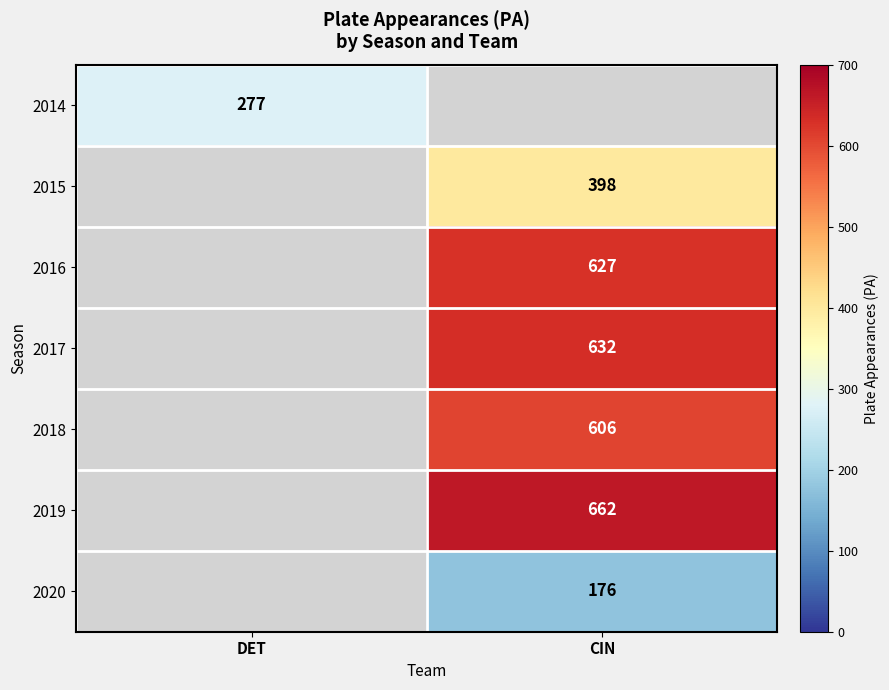

At which category does the chart reach its peak across all series?

CIN